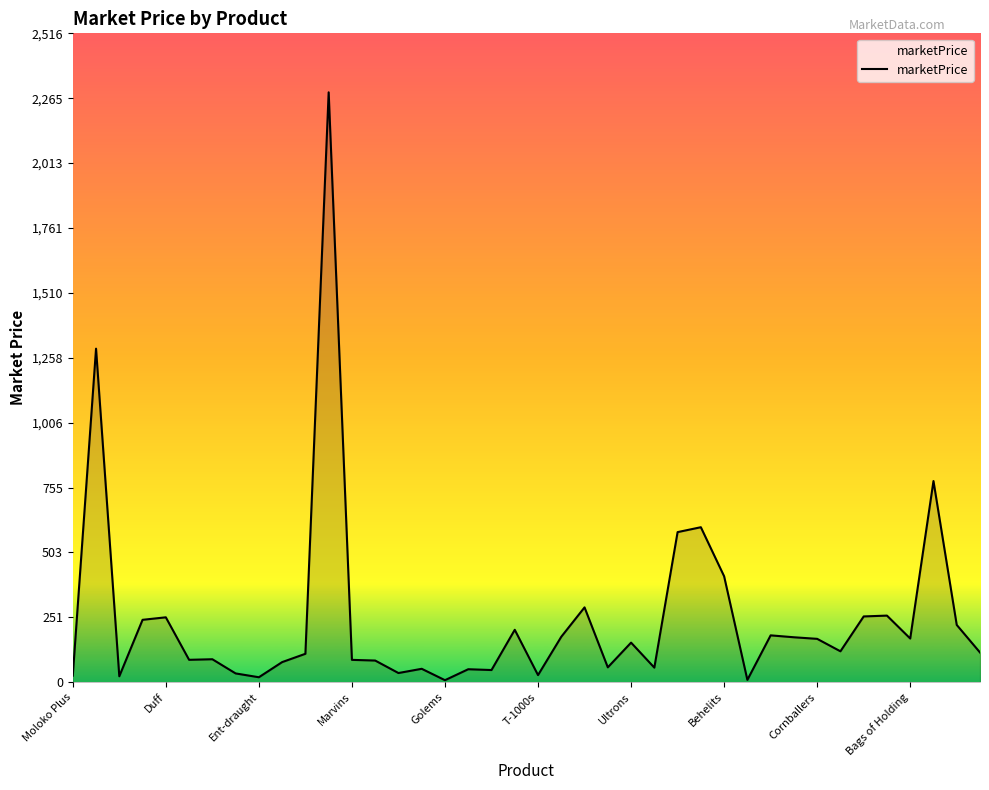

What is the greatest value displayed?

2288.1